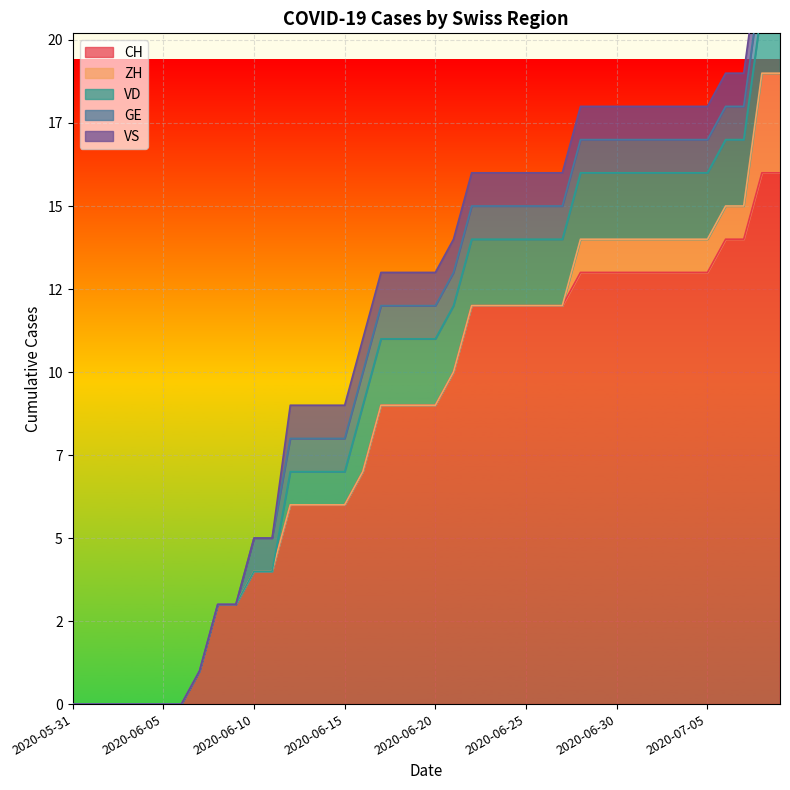

Reading left to right, extract all data points from this chart.

CH: 0	0	0	0	0	0	0	1	3	3	4	4	6	6	6	6	7	9	9	9	9	10	12	12	12	12	12	12	13	13	13	13	13	13	13	13	14	14	16	16
ZH: 0	0	0	0	0	0	0	0	0	0	0	0	0	0	0	0	0	0	0	0	0	0	0	0	0	0	0	0	1	1	1	1	1	1	1	1	1	1	3	3
VD: 0	0	0	0	0	0	0	0	0	0	0	0	1	1	1	1	2	2	2	2	2	2	2	2	2	2	2	2	2	2	2	2	2	2	2	2	2	2	2	2
GE: 0	0	0	0	0	0	0	0	0	0	1	1	1	1	1	1	1	1	1	1	1	1	1	1	1	1	1	1	1	1	1	1	1	1	1	1	1	1	1	1
VS: 0	0	0	0	0	0	0	0	0	0	0	0	1	1	1	1	1	1	1	1	1	1	1	1	1	1	1	1	1	1	1	1	1	1	1	1	1	1	1	1